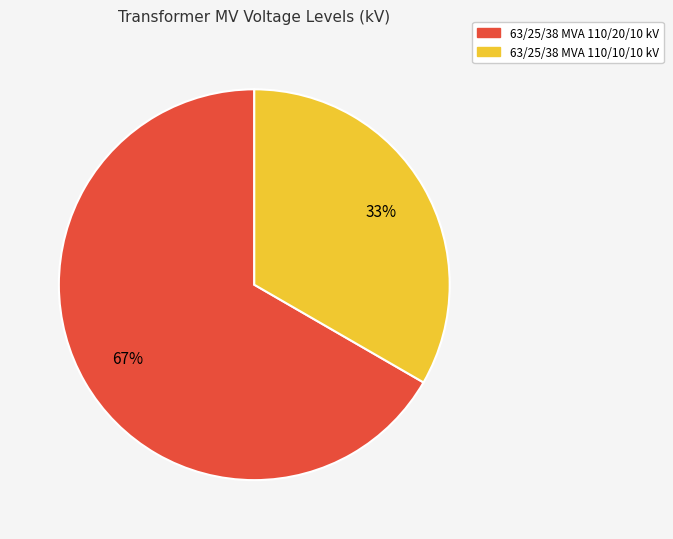

Which category accounts for the majority?

63/25/38 MVA 110/20/10 kV